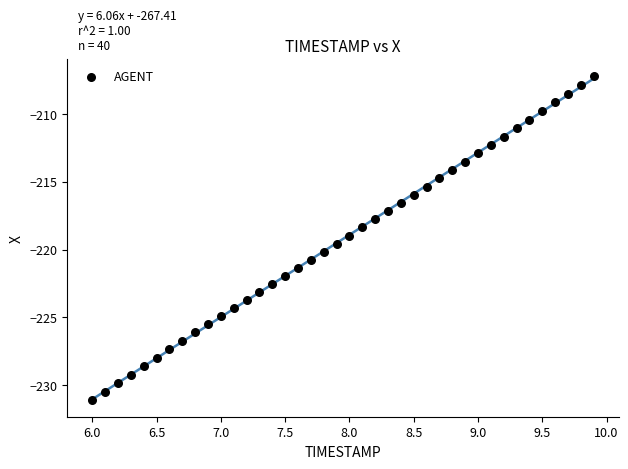

What is the range of X values (max minus min)?

3.9